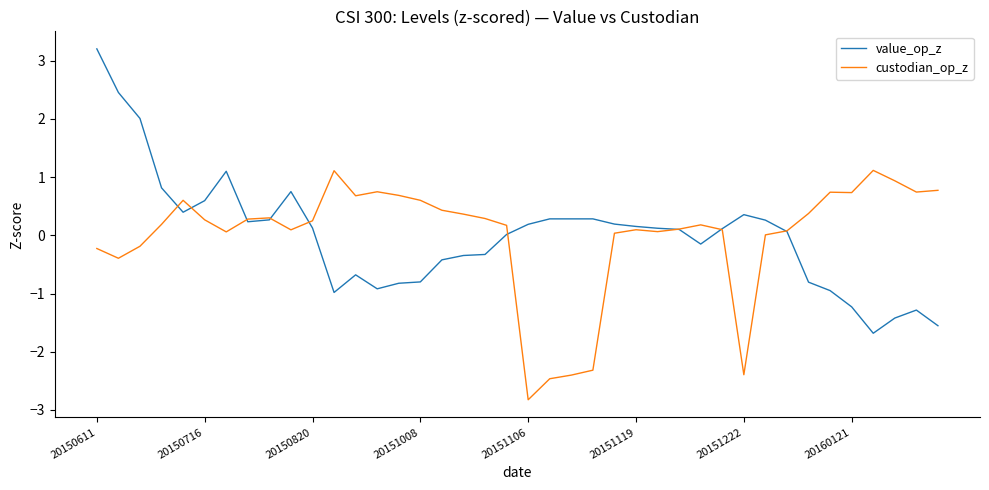

Which series has the widest spread of values?

value_op_z